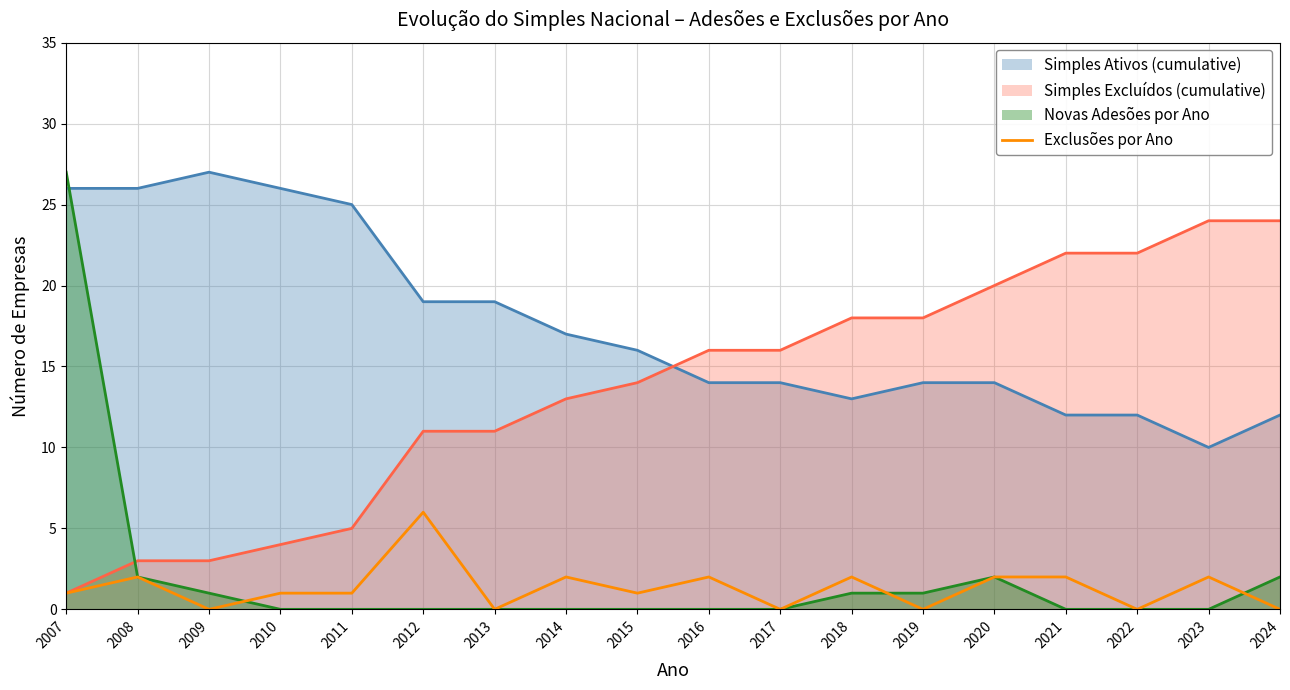

True or false: Simples Ativos (cumulative) has a value of 19 at 2013.

True